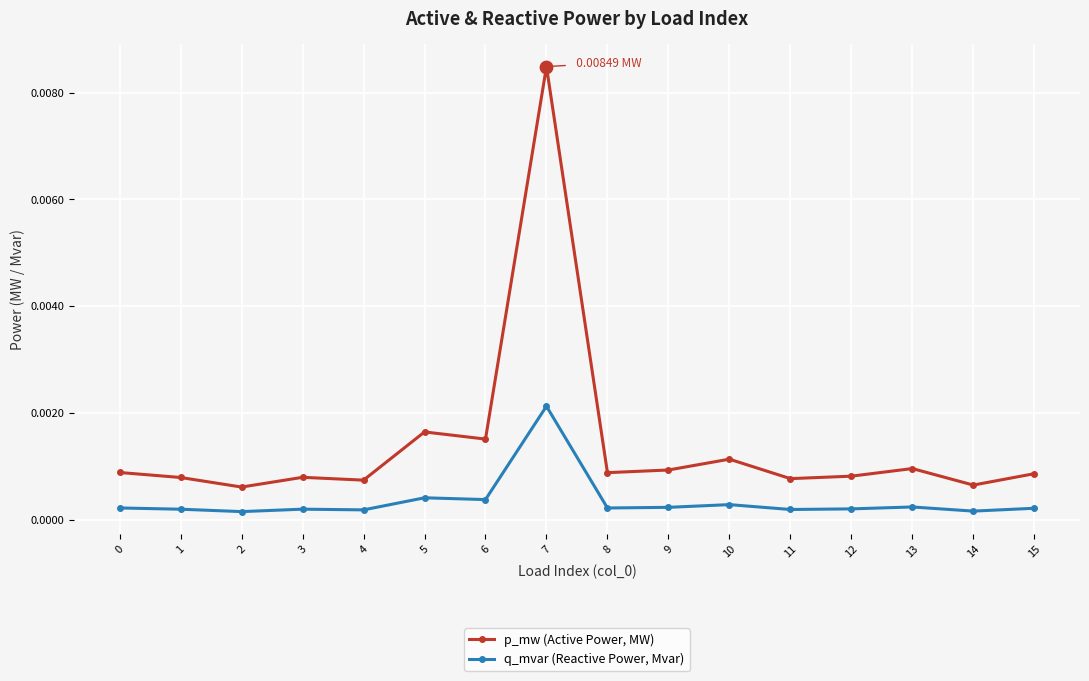

Between 6 and 12, which series saw the biggest shift?

p_mw (Active Power, MW)